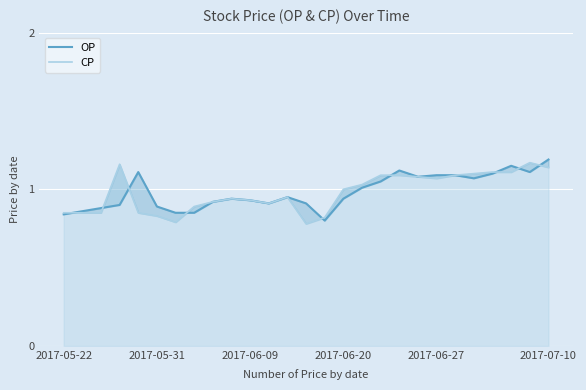

What is the value of the OP point at the 19th from the left?

1.1